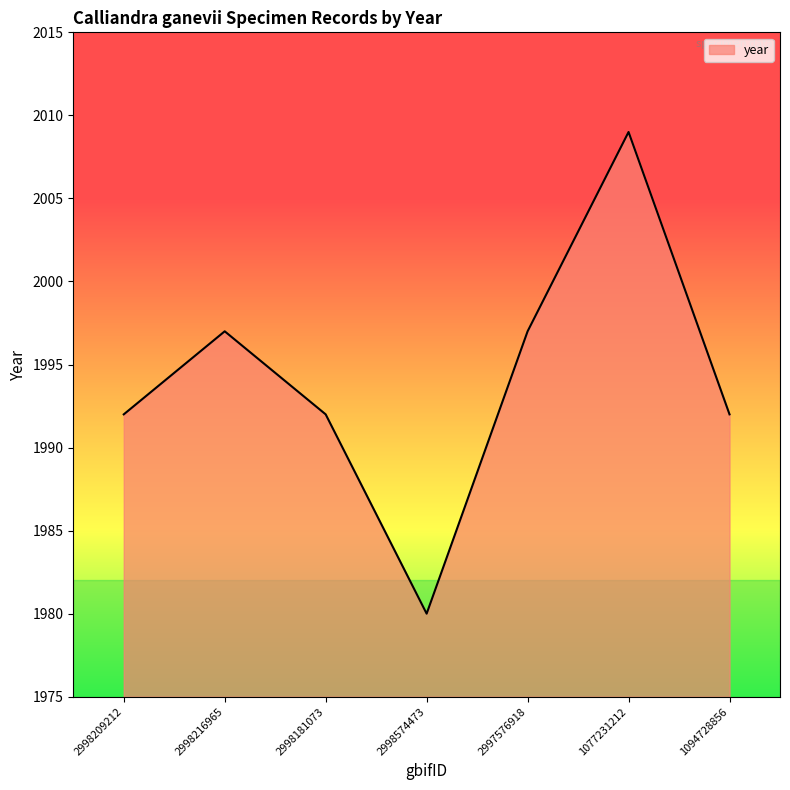

Which has a higher value, 1077231212 or 2998181073?

1077231212